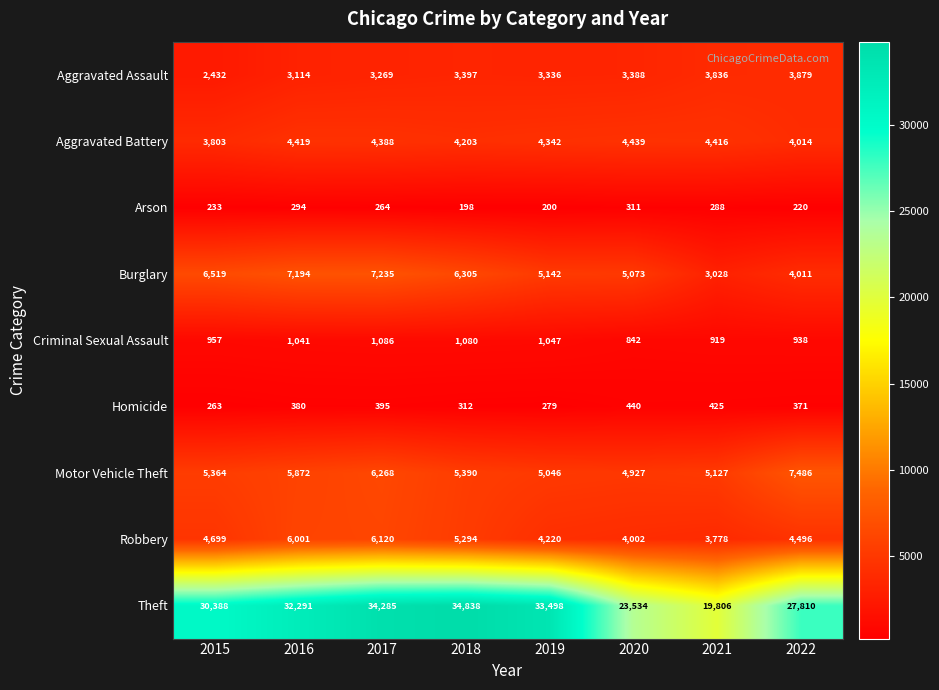

Rank the series at 2022 from highest to lowest value.

Theft, Motor Vehicle Theft, Robbery, Aggravated Battery, Burglary, Aggravated Assault, Criminal Sexual Assault, Homicide, Arson